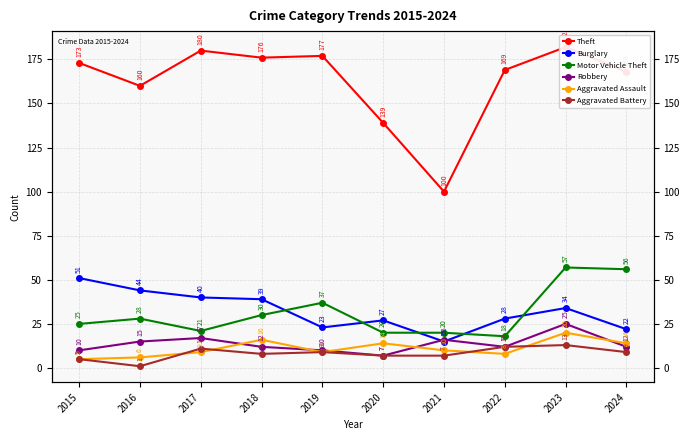

What are all the series names shown in the legend?

Theft, Burglary, Motor Vehicle Theft, Robbery, Aggravated Assault, Aggravated Battery